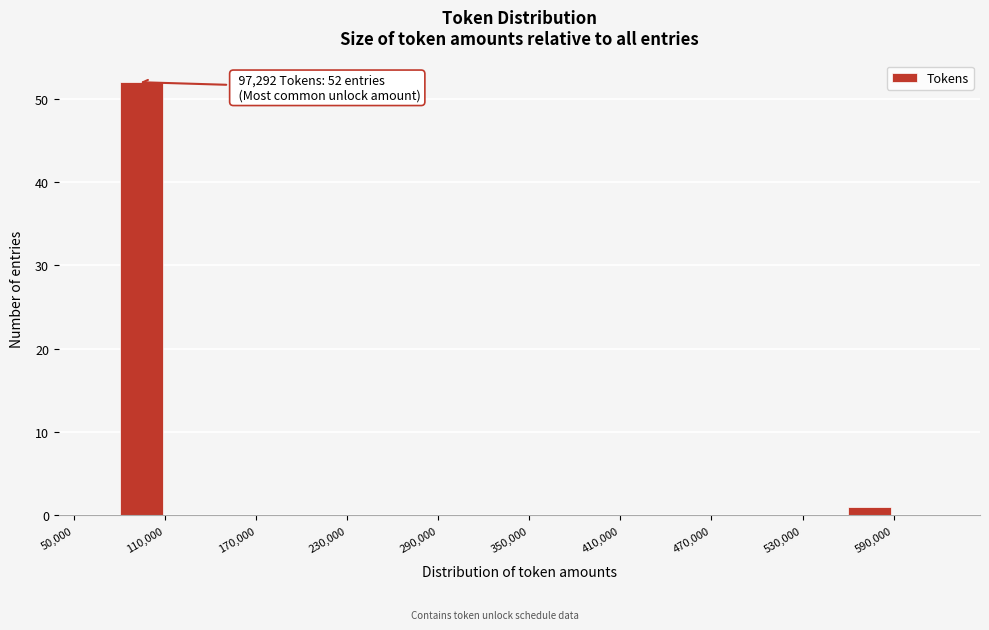

Around what value on the x-axis is the tallest bar? Give the approximate position of its centre, as read against the axis.

90000